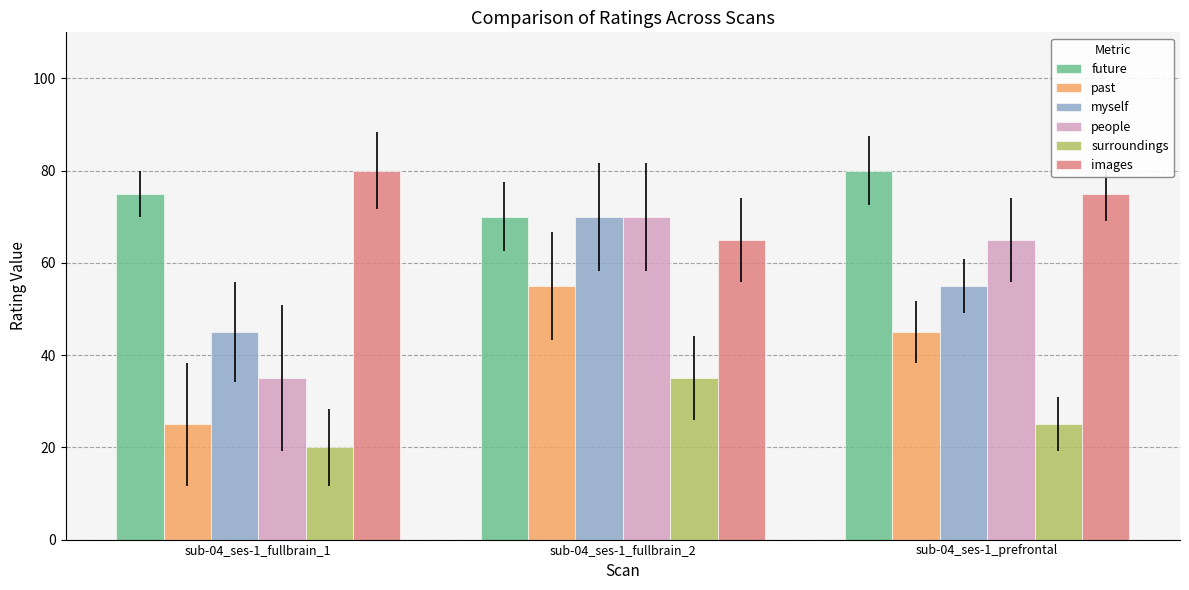

At which label does future reach its minimum?

sub-04_ses-1_fullbrain_2